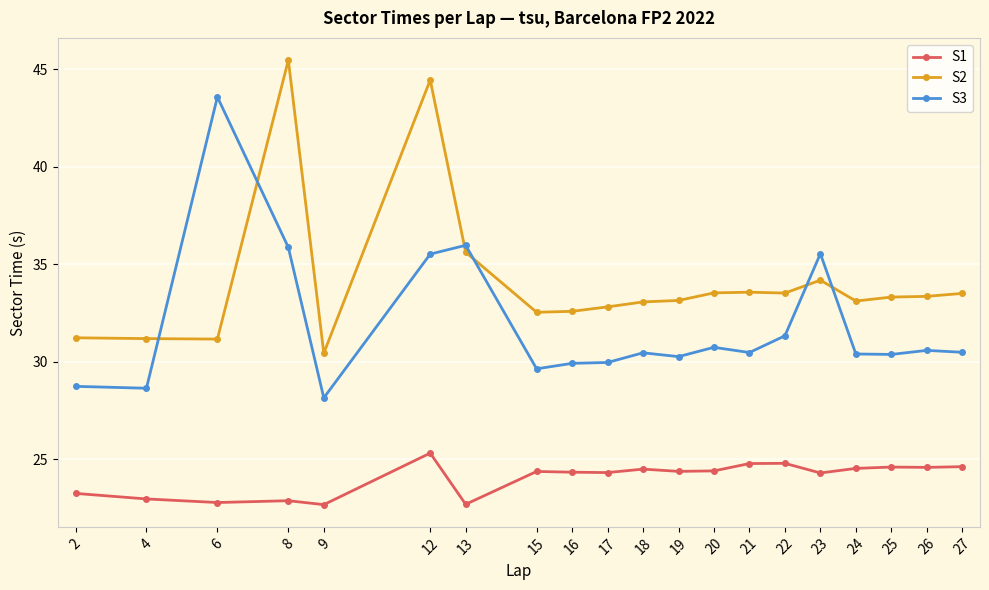

True or false: S2 and S1 cross at least once.

False